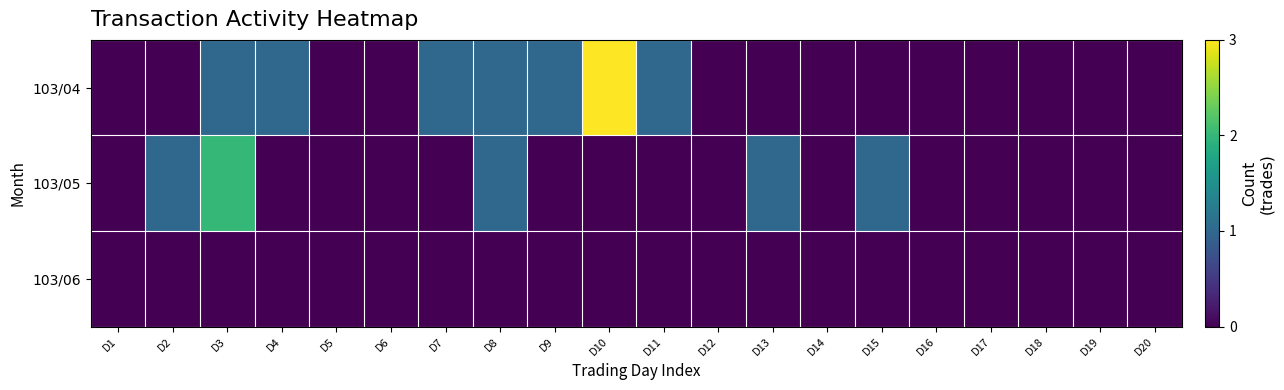

Which series has the largest range (max minus min)?

103/04